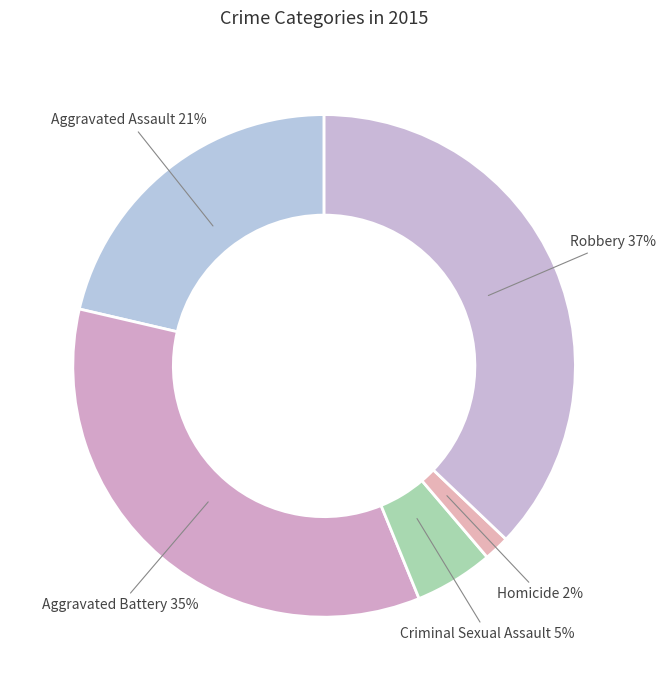

Which category has the smallest portion of the pie?

Homicide